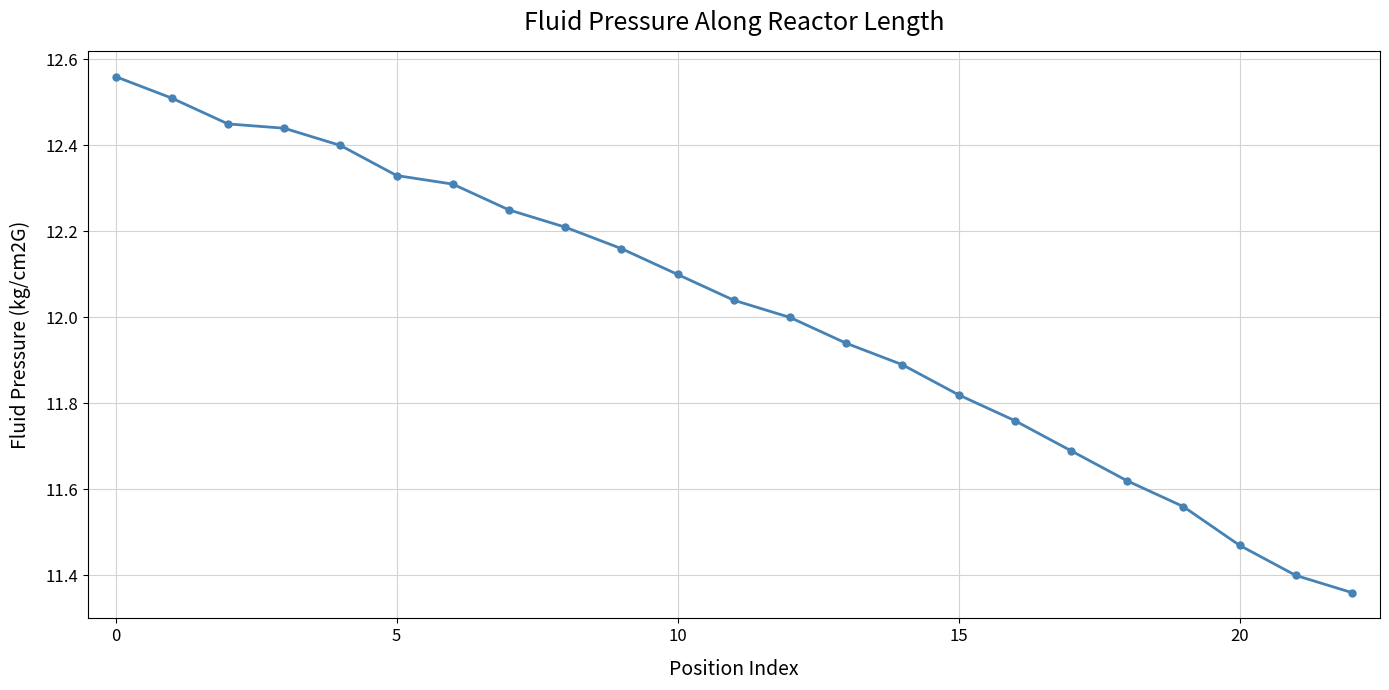

What is the difference between the second highest and second lowest values?

1.1